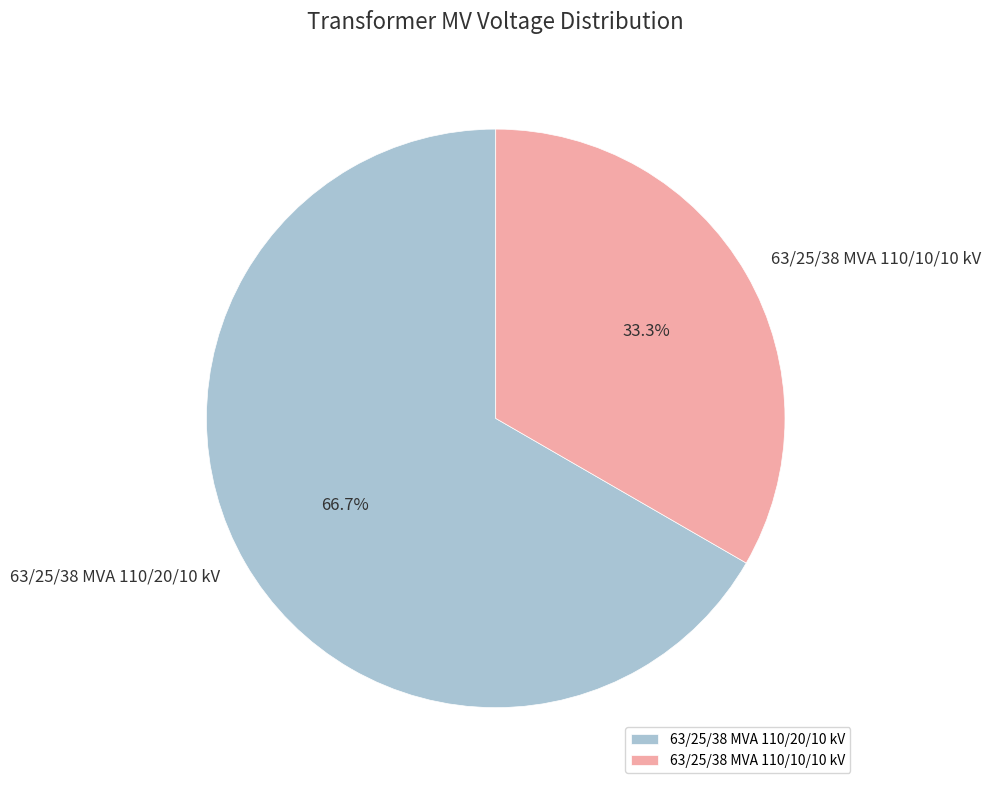

To the nearest percent, what percentage of the pie is 63/25/38 MVA 110/10/10 kV?

33%